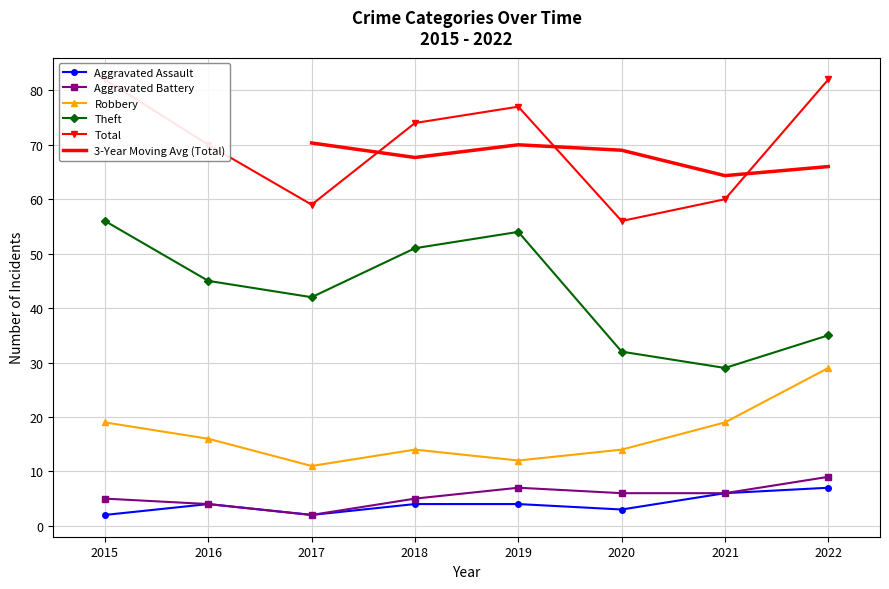

Which series changed the most between 2017 and 2020?

Theft